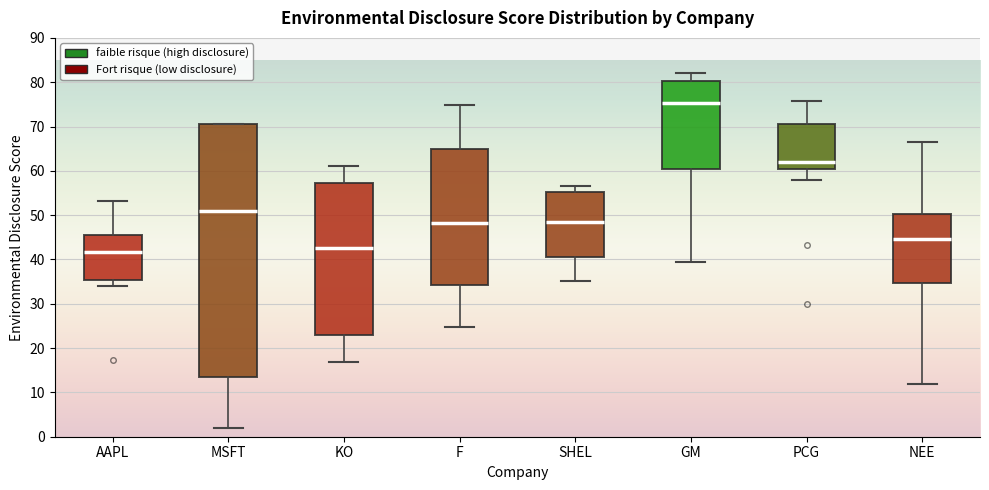

Which box's median line is the highest?

GM